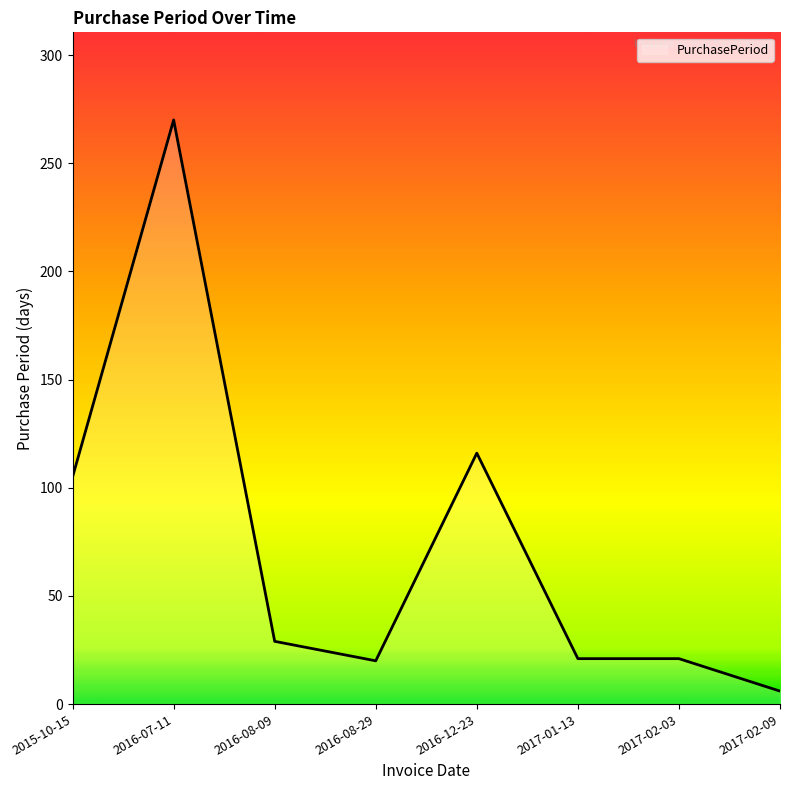

What is the smallest value displayed?

6